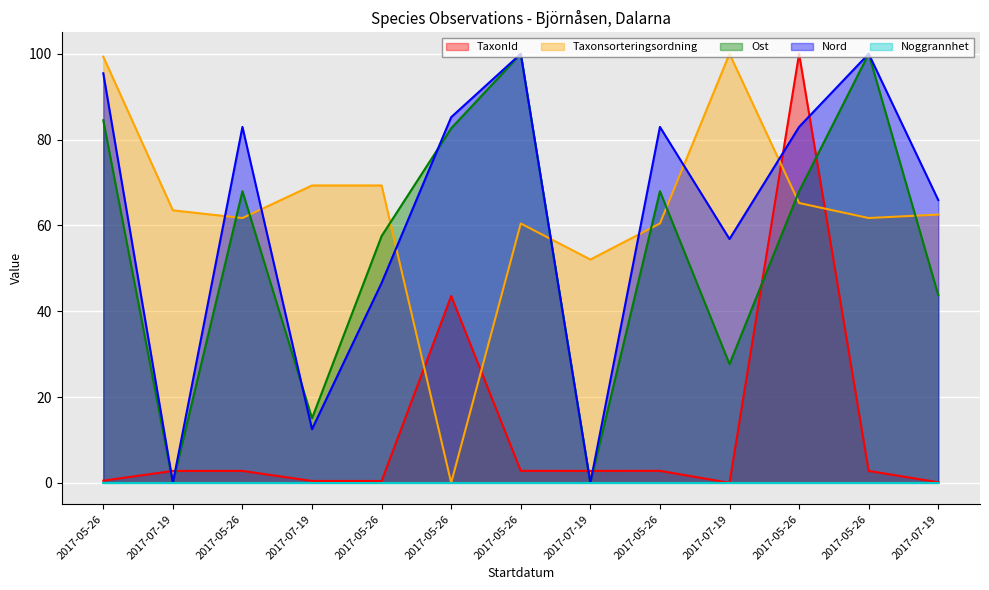

Does the chart display data point markers on the line(s)?

No